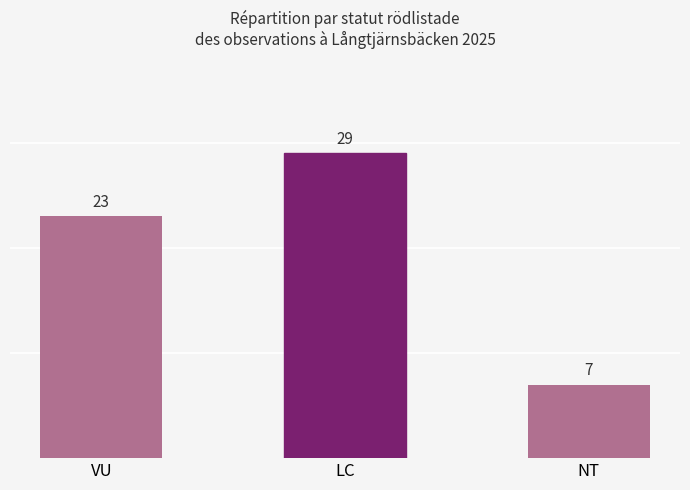

Rank the categories by value from lowest to highest.

NT, VU, LC